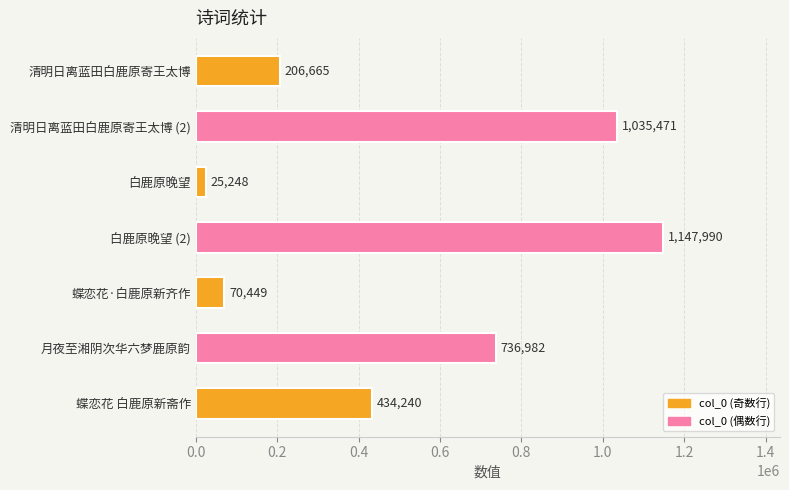

Rank the categories by value from highest to lowest.

白鹿原晚望 (2), 清明日离蓝田白鹿原寄王太博 (2), 月夜至湘阴次华六梦鹿原韵, 蝶恋花 白鹿原新斋作, 清明日离蓝田白鹿原寄王太博, 蝶恋花·白鹿原新齐作, 白鹿原晚望